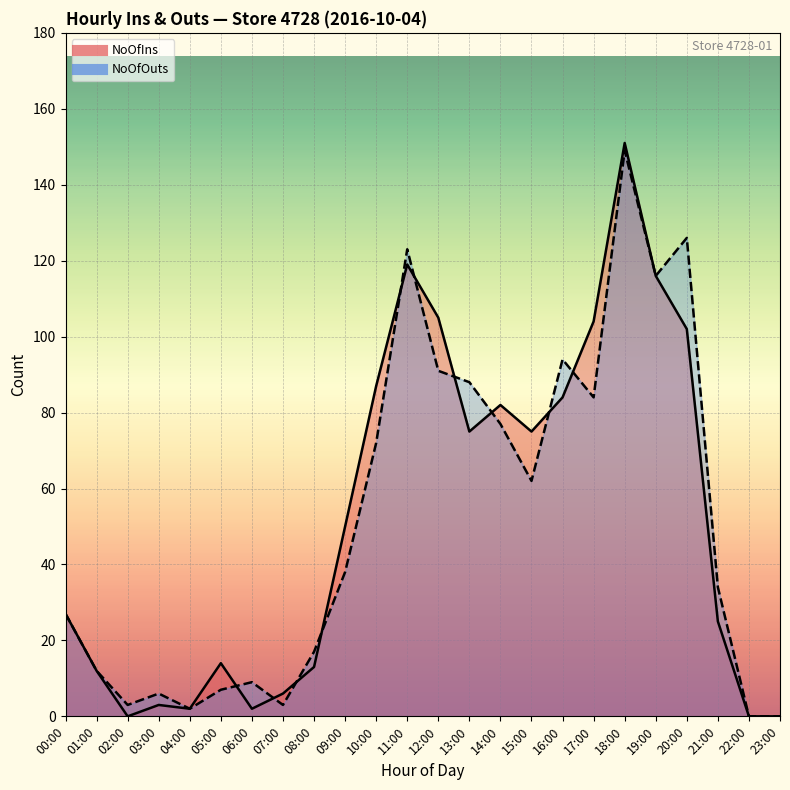

What is the label of the 4th point from the left?

03:00